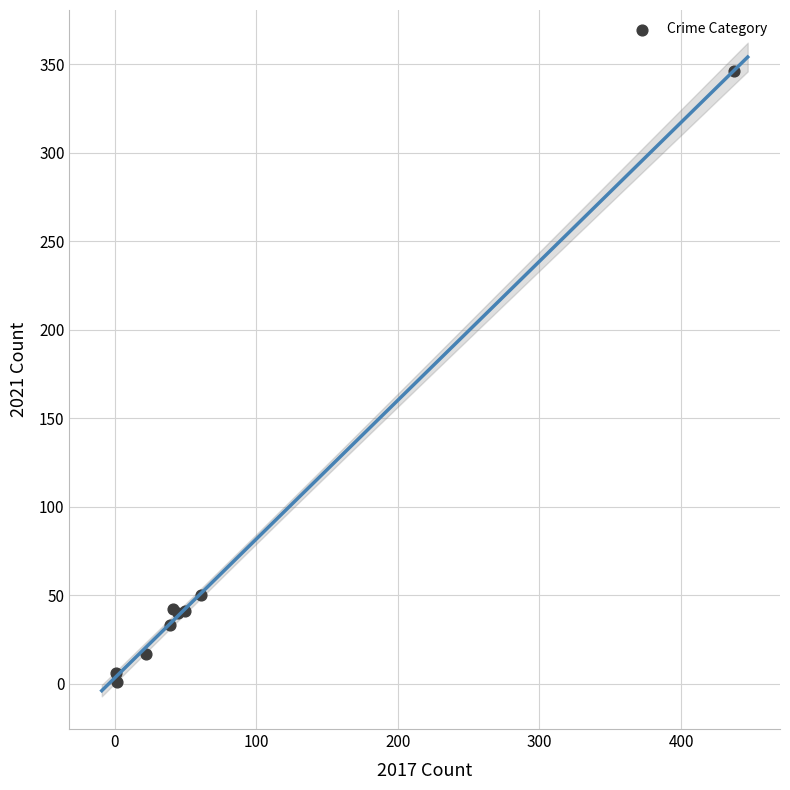

What Y value in the scatter plot is closest to 173?

50